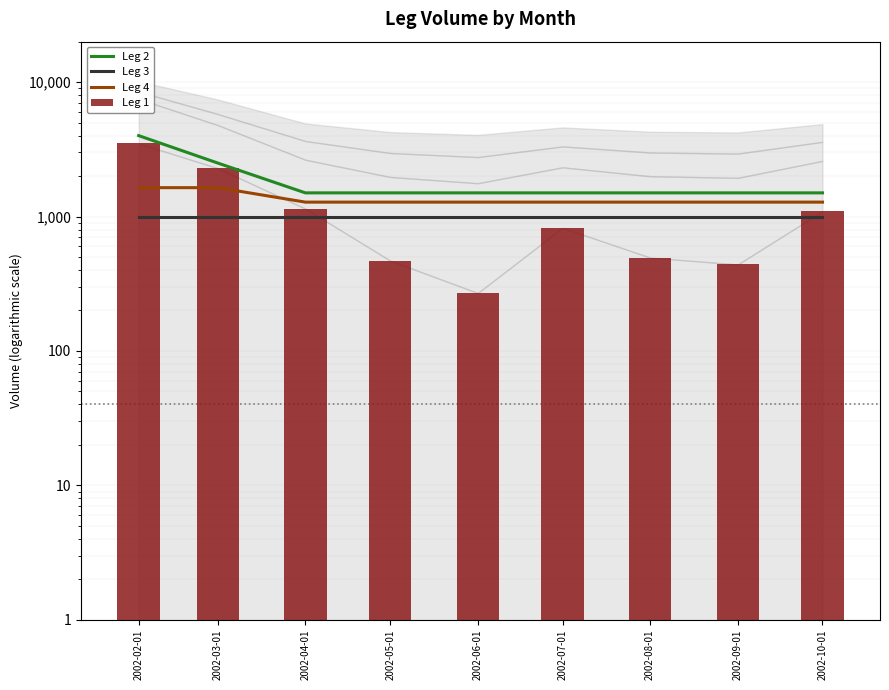

True or false: Leg 3 has a value of 332 at 2002-05-01.

False